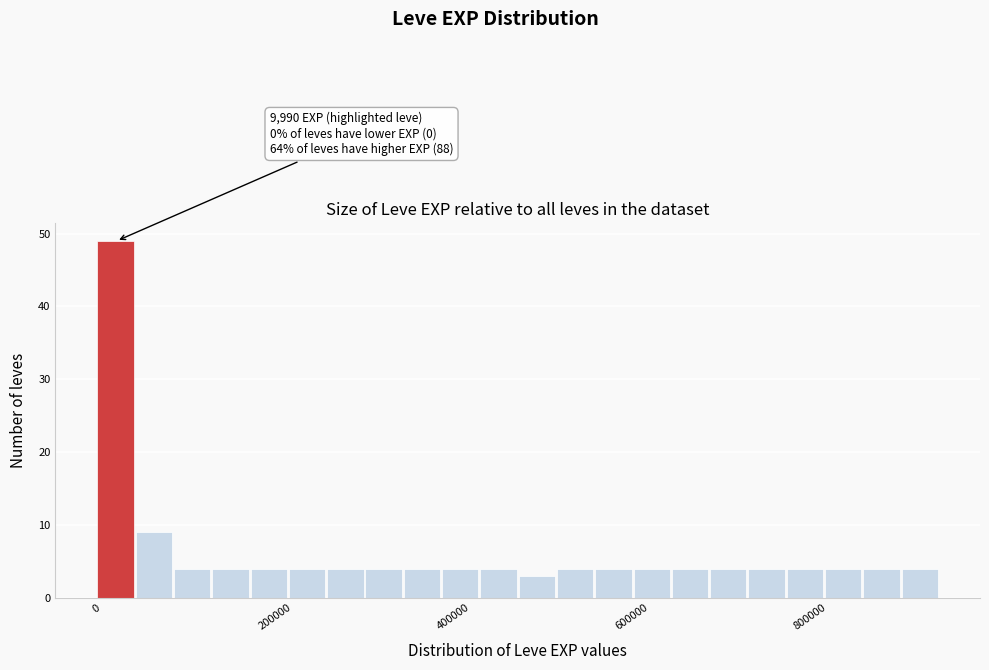

Around what value on the x-axis is the tallest bar? Give the approximate position of its centre, as read against the axis.

20000